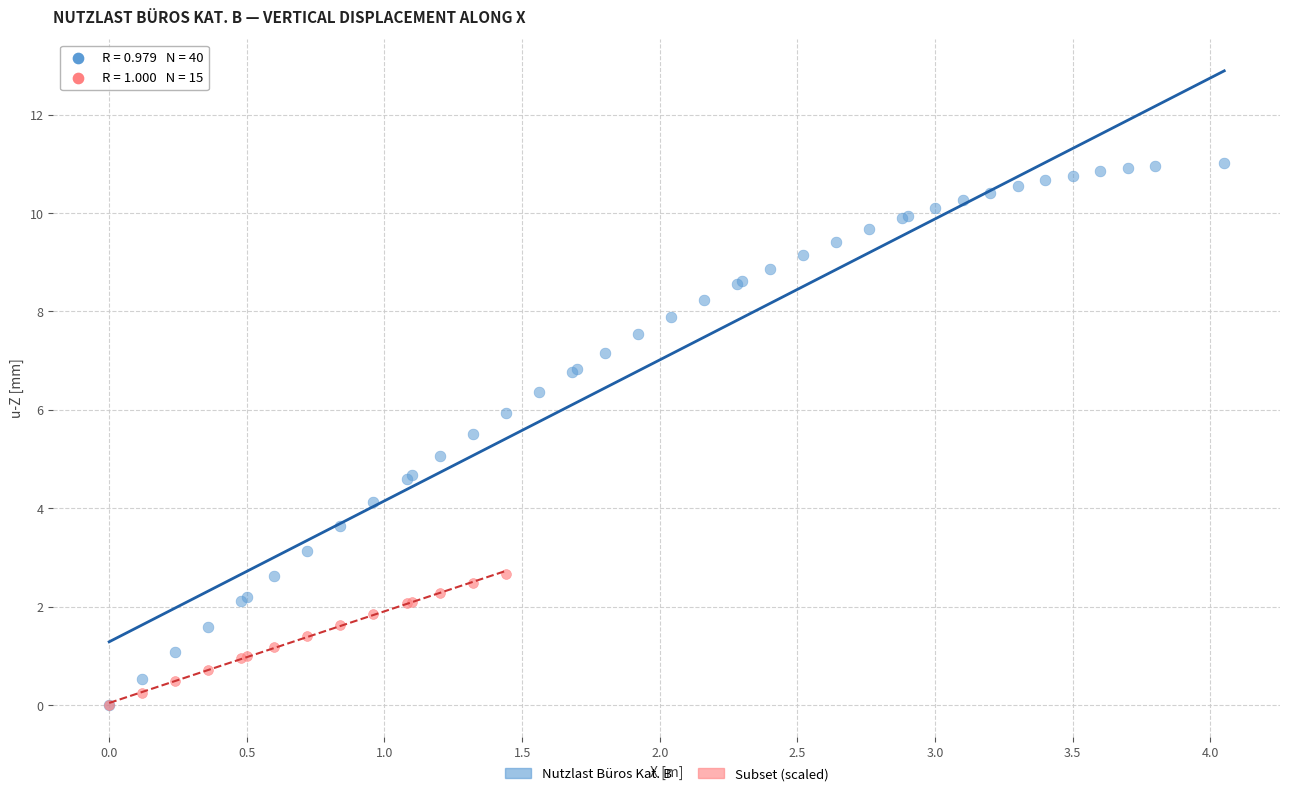

Which series contains the highest Y value?

Nutzlast Büros Kat. B